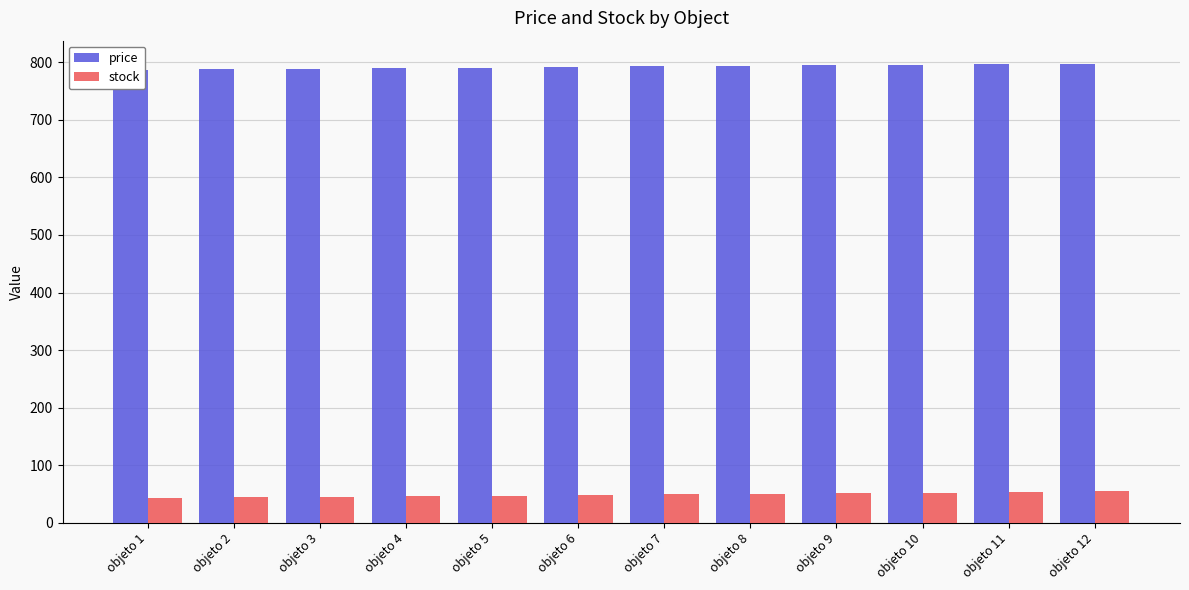

What is the minimum value for stock?

43